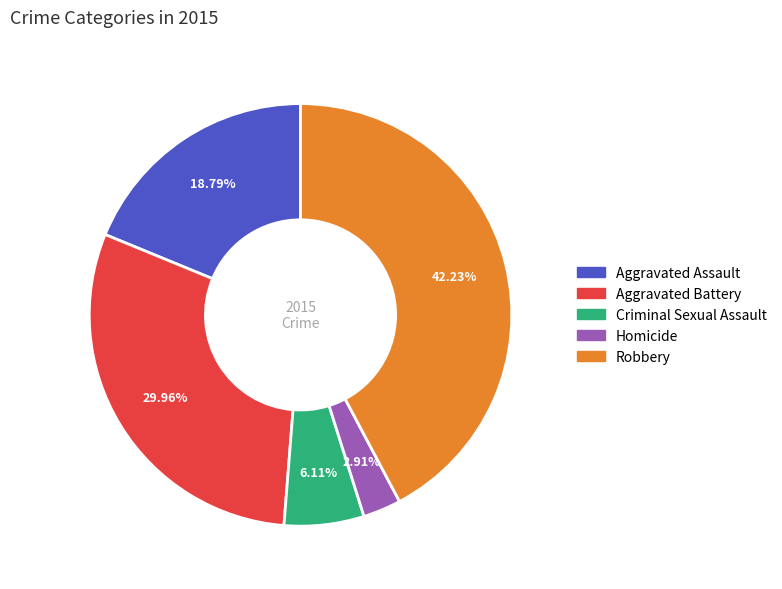

The Aggravated Assault slice represents 19% of the pie. True or false?

True